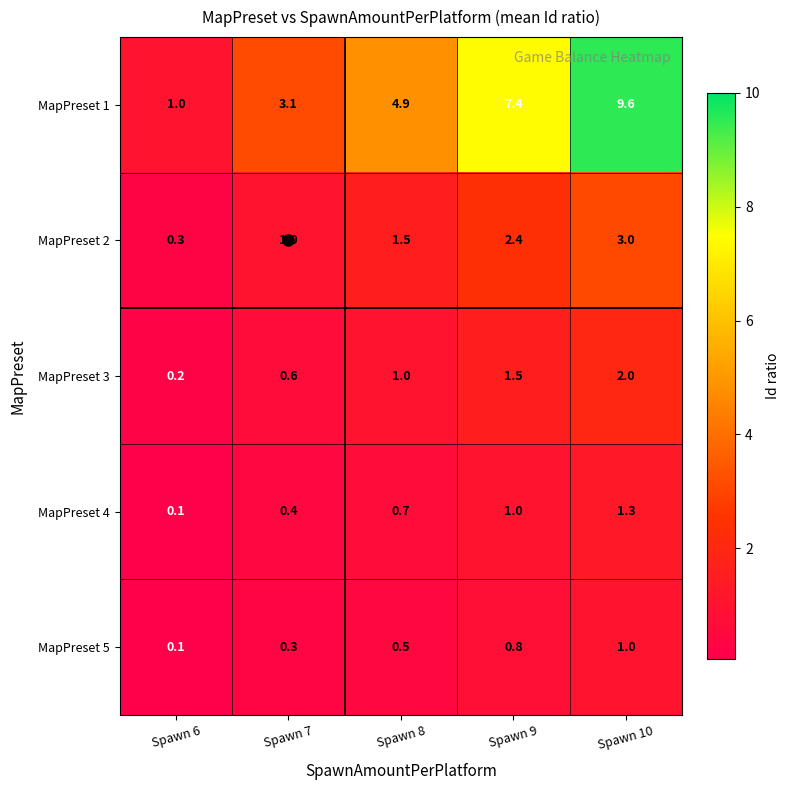

At how many categories does at least one series exceed 3?

4